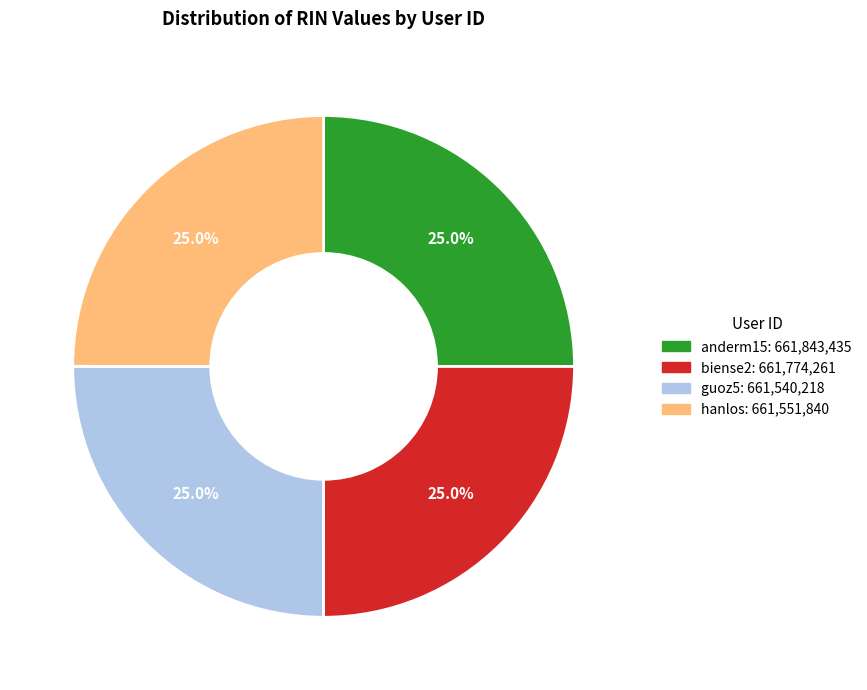

To the nearest percent, what percentage of the pie is guoz5?

25%